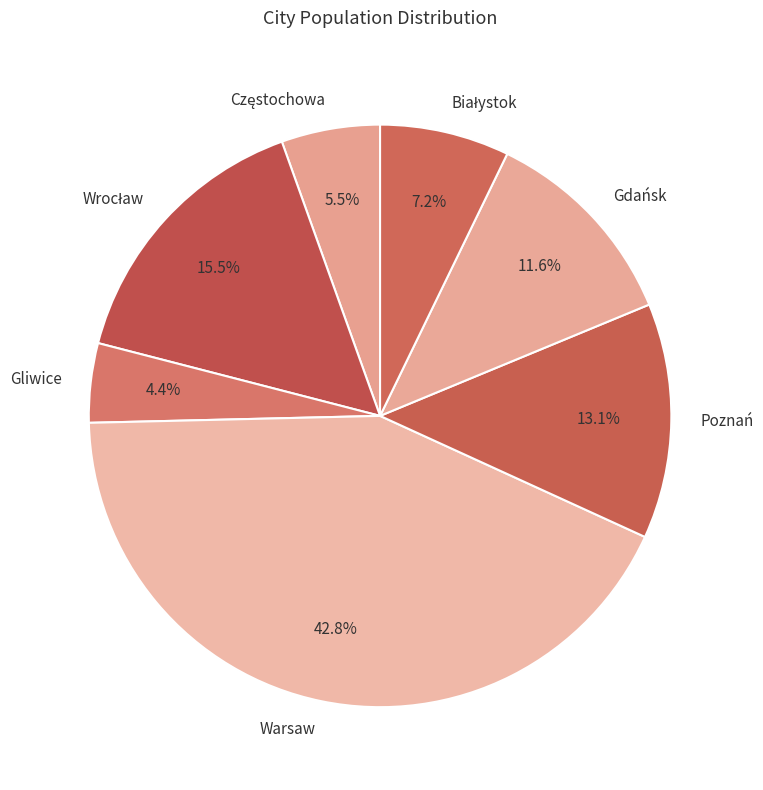

Which slice is the largest?

Warsaw